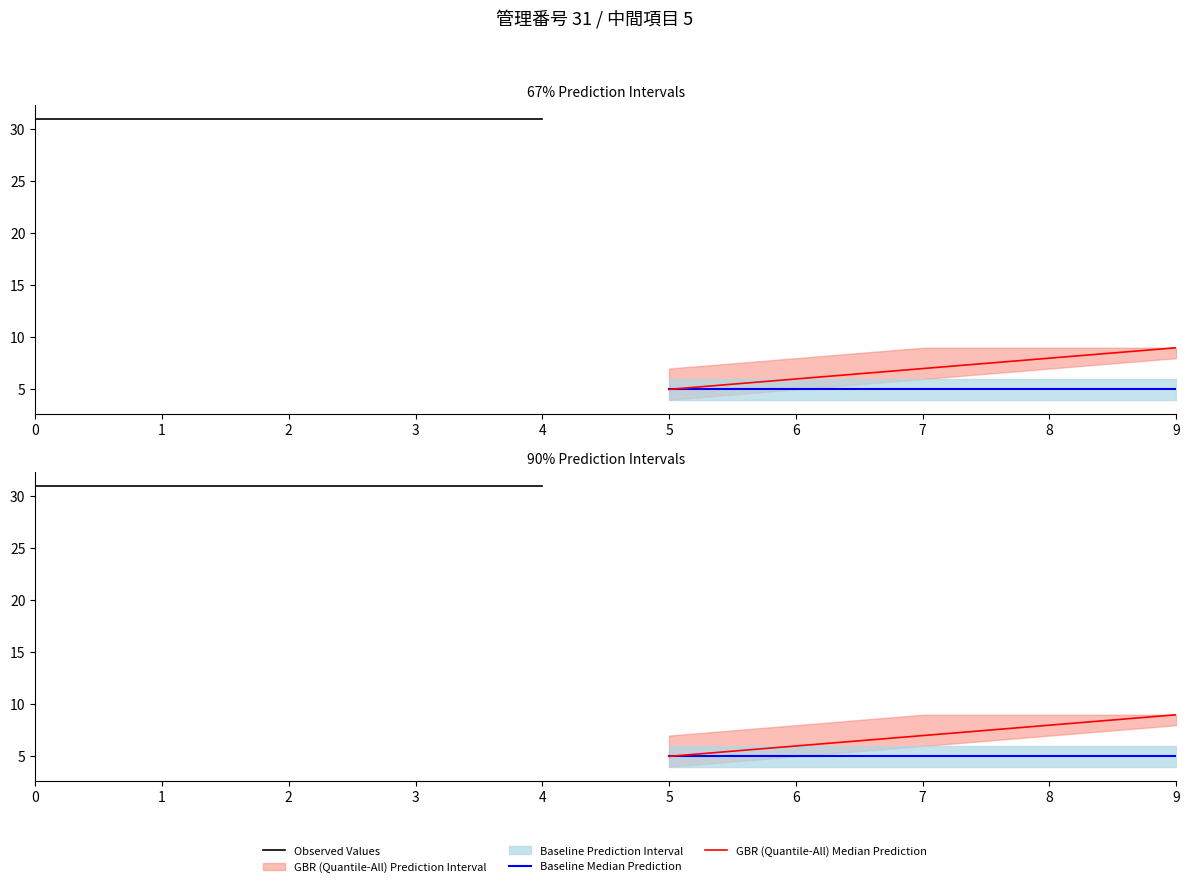

Is this an area chart (filled region under the line)?

No